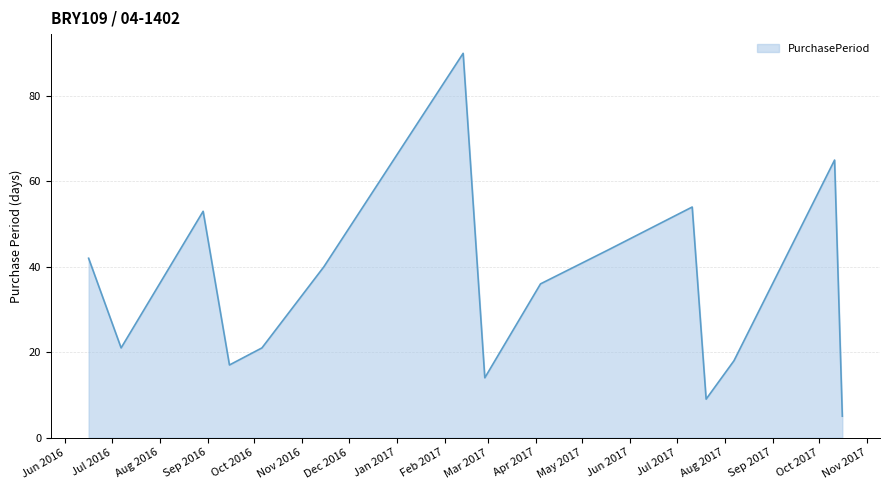

What is the maximum value shown in the chart?

90